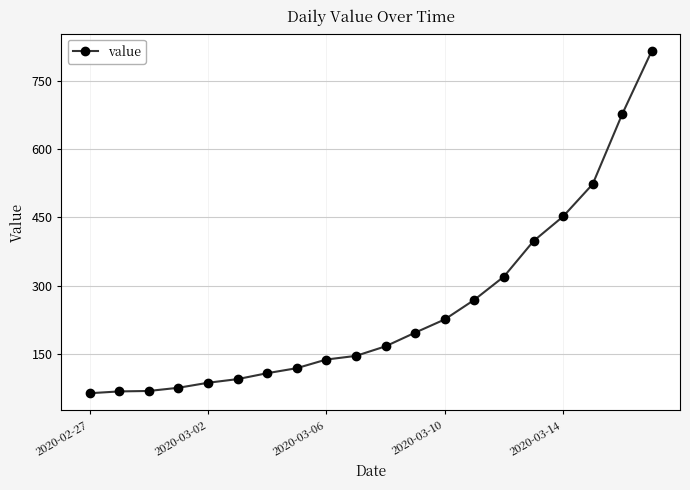

What is the value of the 19th point from the left?

677